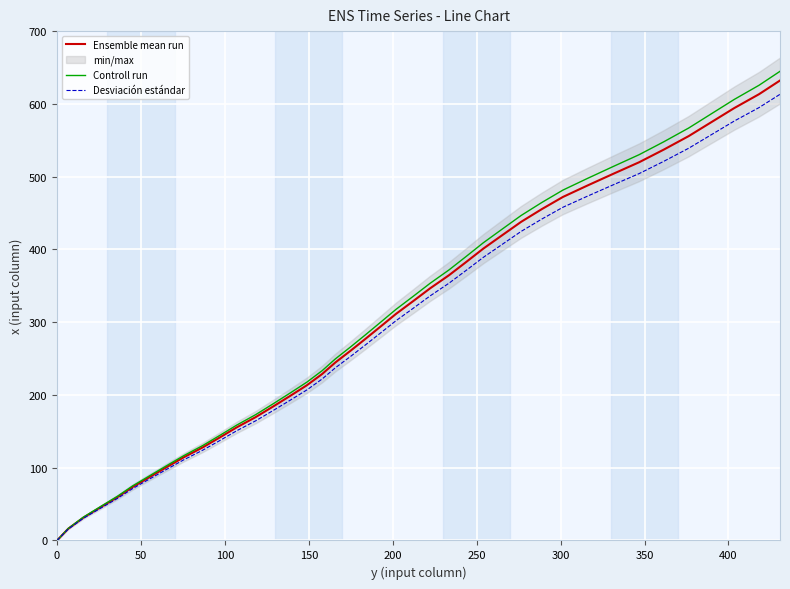

What is the average value of the Ensemble mean run series?

299.1